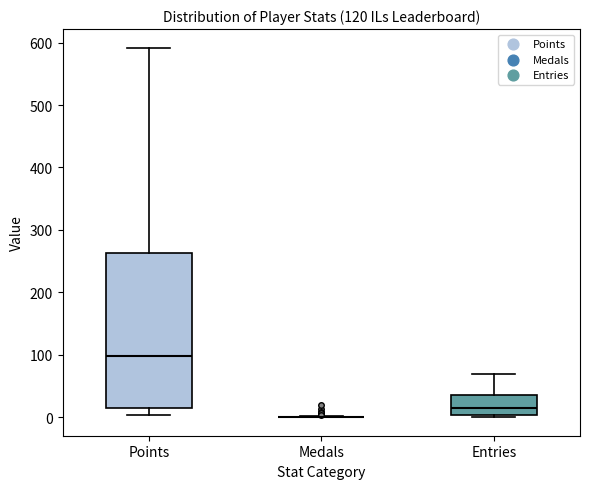

Which box is the tallest, from its lower edge to its upper edge?

Points